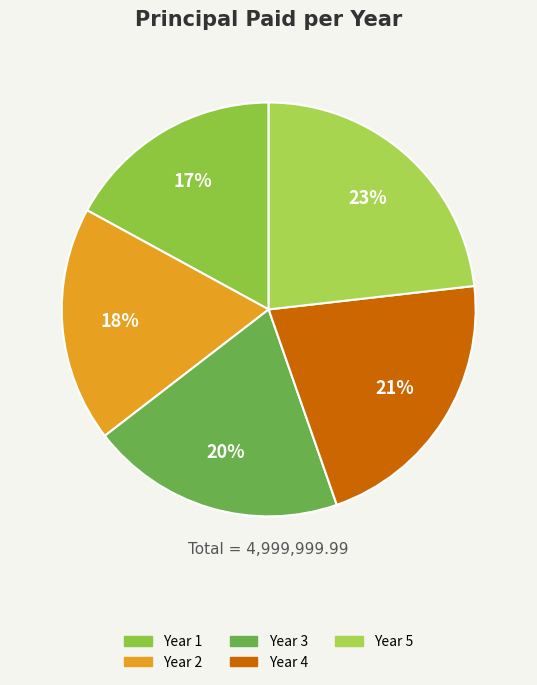

The Year 3 slice represents 34% of the pie. True or false?

False